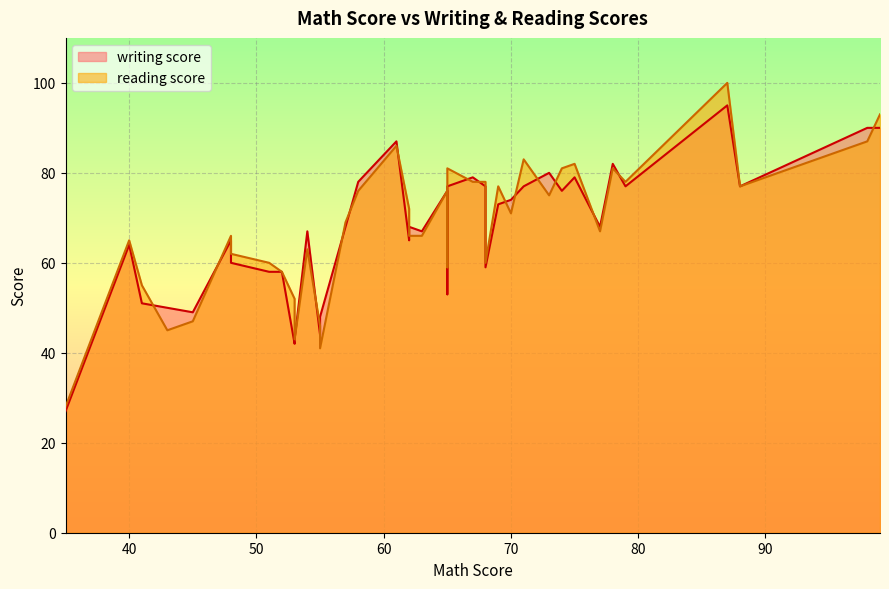

Read the reading score value at 62, to the nearest 5.

70